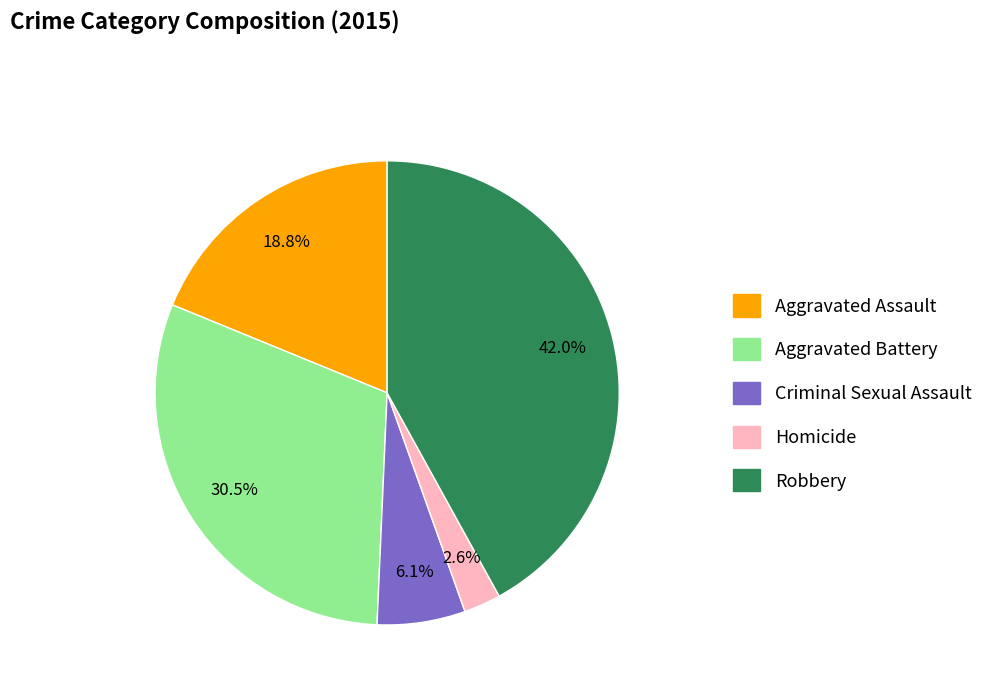

What percentage do Homicide and Robbery together represent?

44.6%